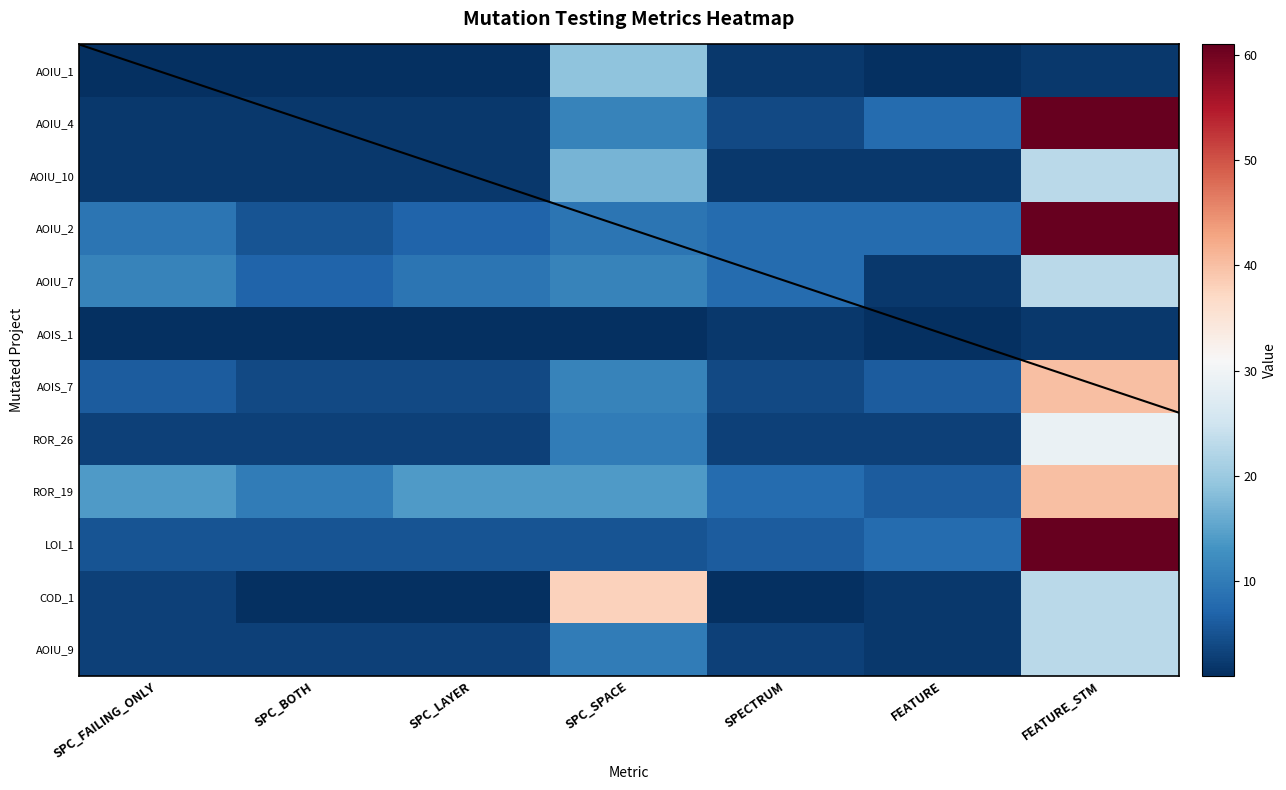

List the series in order of their peak value, lowest first.

AOIS_1, AOIU_1, AOIU_10, AOIU_7, AOIU_9, ROR_26, COD_1, AOIS_7, ROR_19, AOIU_4, AOIU_2, LOI_1